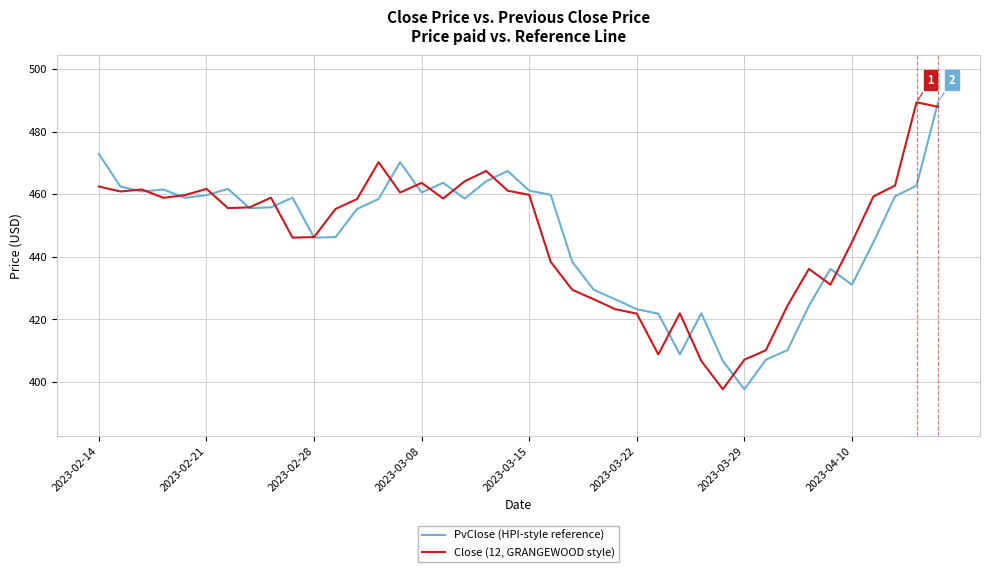

List the series in order of their overall mean, lowest first.

PvClose (HPI-style reference), Close (12, GRANGEWOOD style)